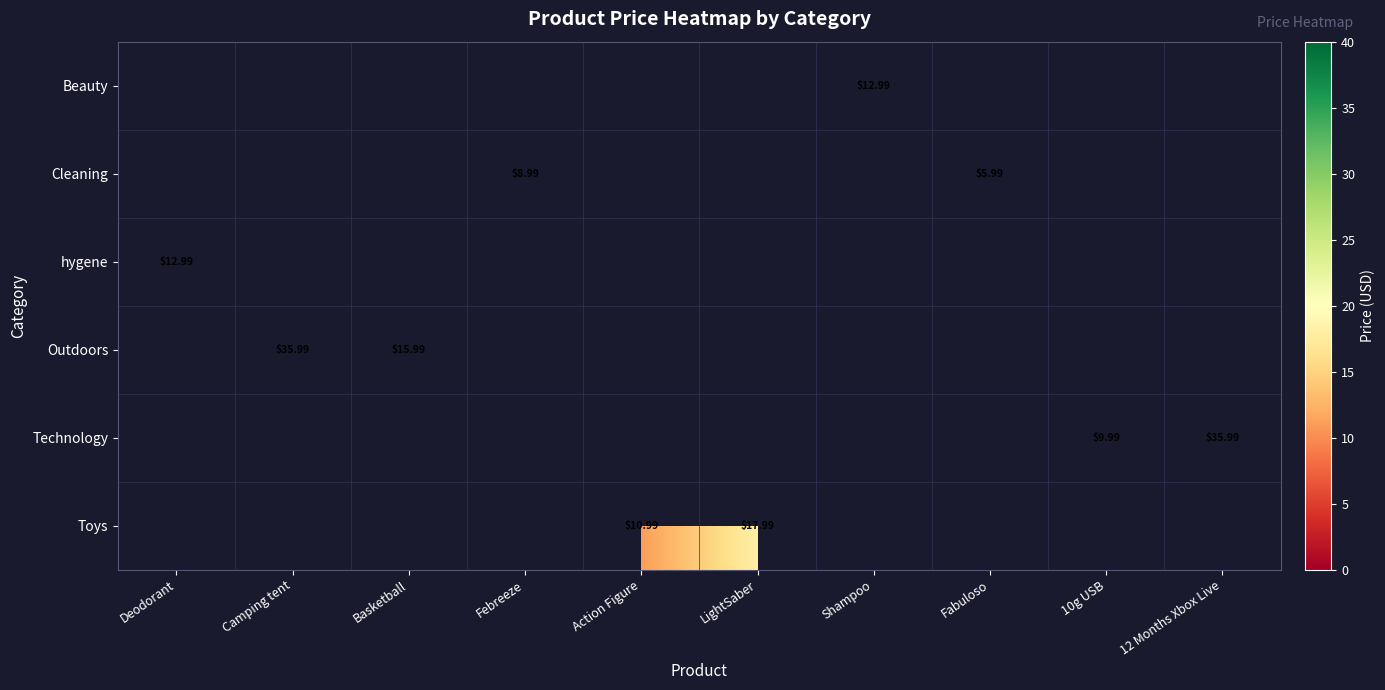

At which label is Cleaning closest to 4?

Fabuloso